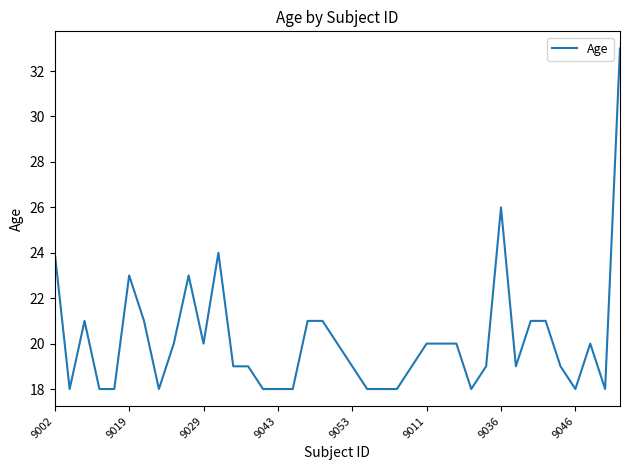

What is the difference between the maximum and minimum values?

15